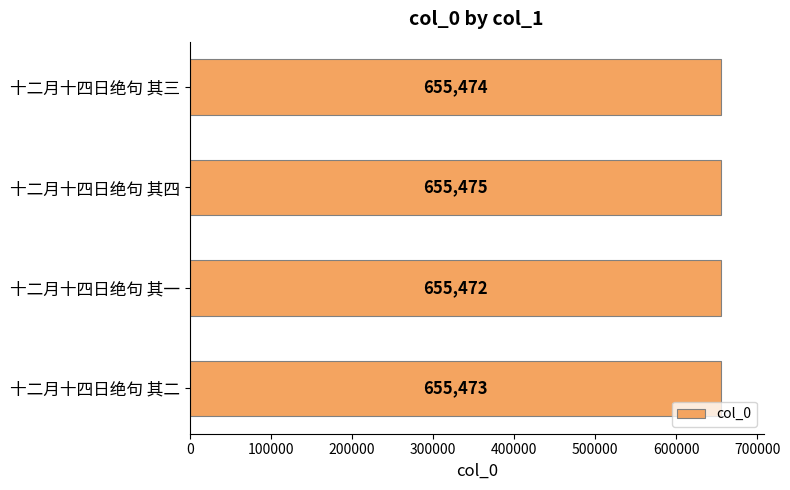

How many data points are less than 655474?

2